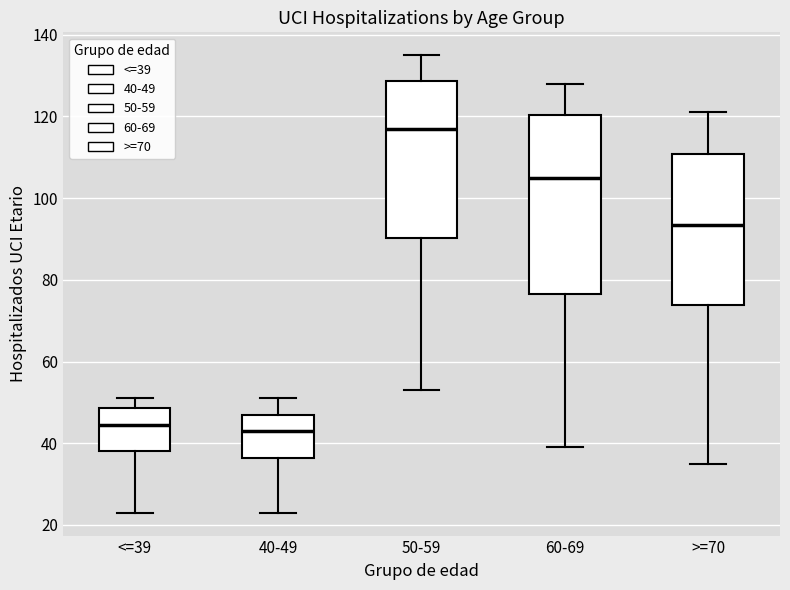

Comparing the boxes themselves (not the whiskers), which one is the tallest?

60-69